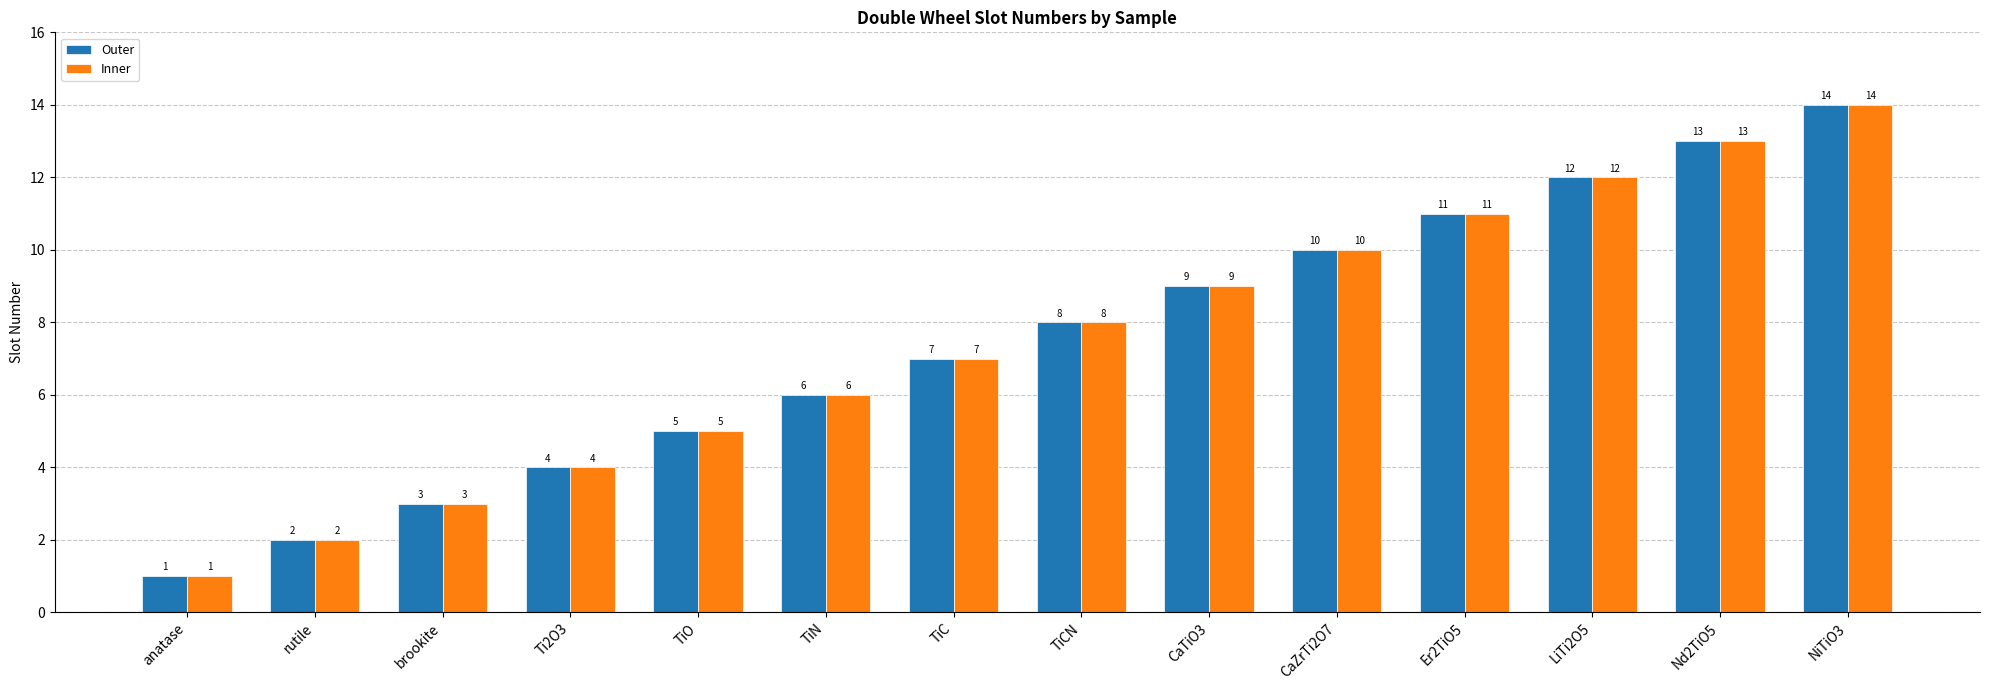

The value of Inner at TiC is 11. True or false?

False